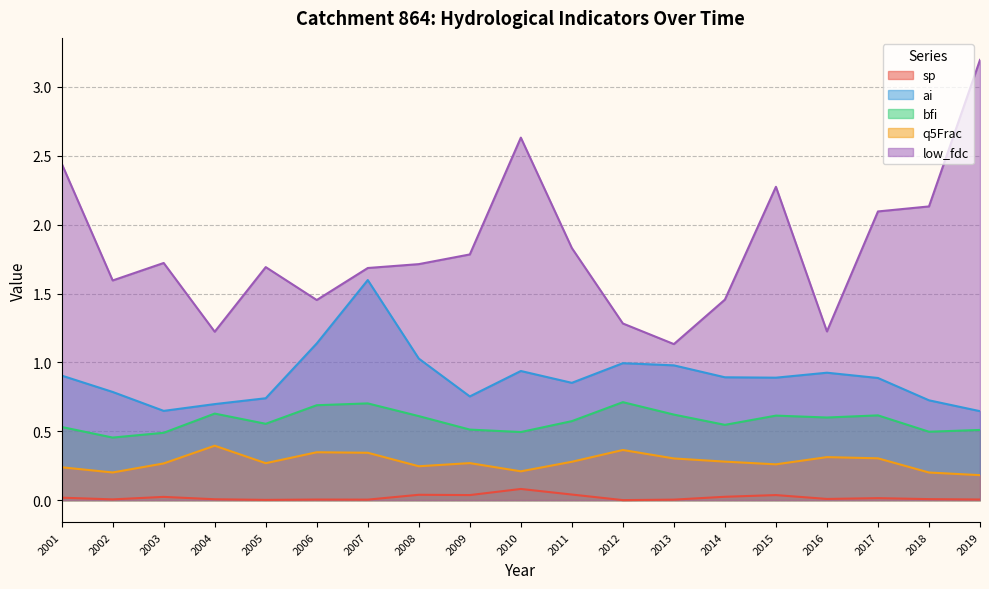

What is the approximate value of ai at 2018?

0.7